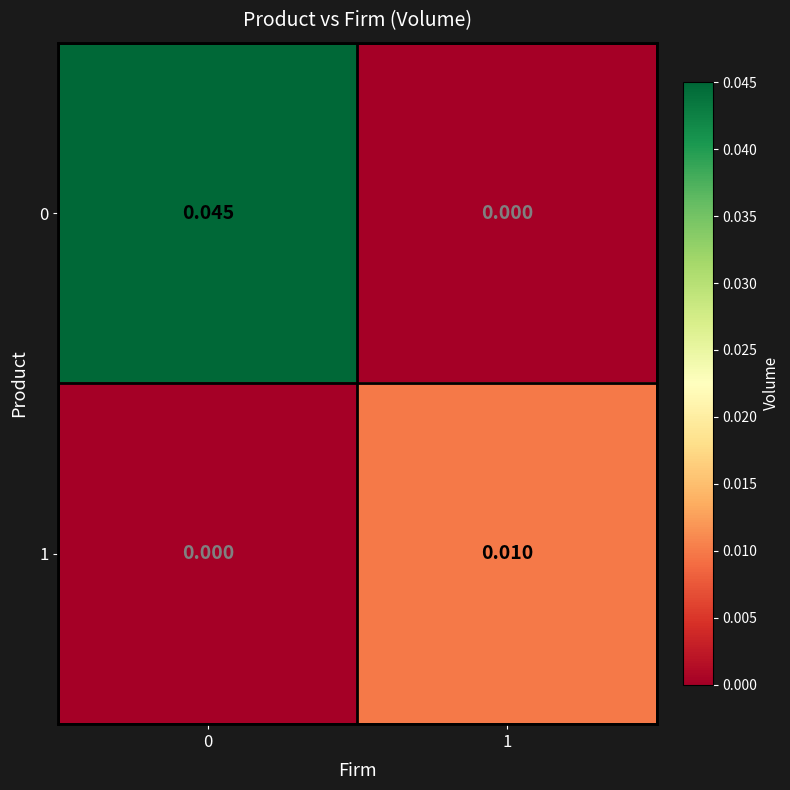

Is the value of 0 at 1 greater than the value of 1 at 1?

No